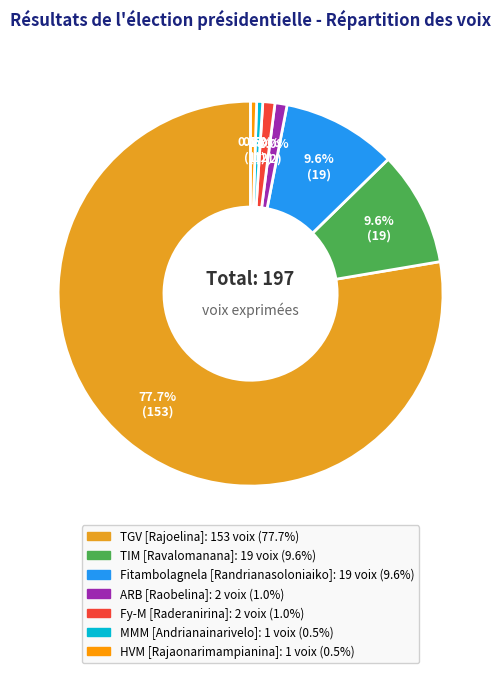

Does any single category account for the majority?

Yes